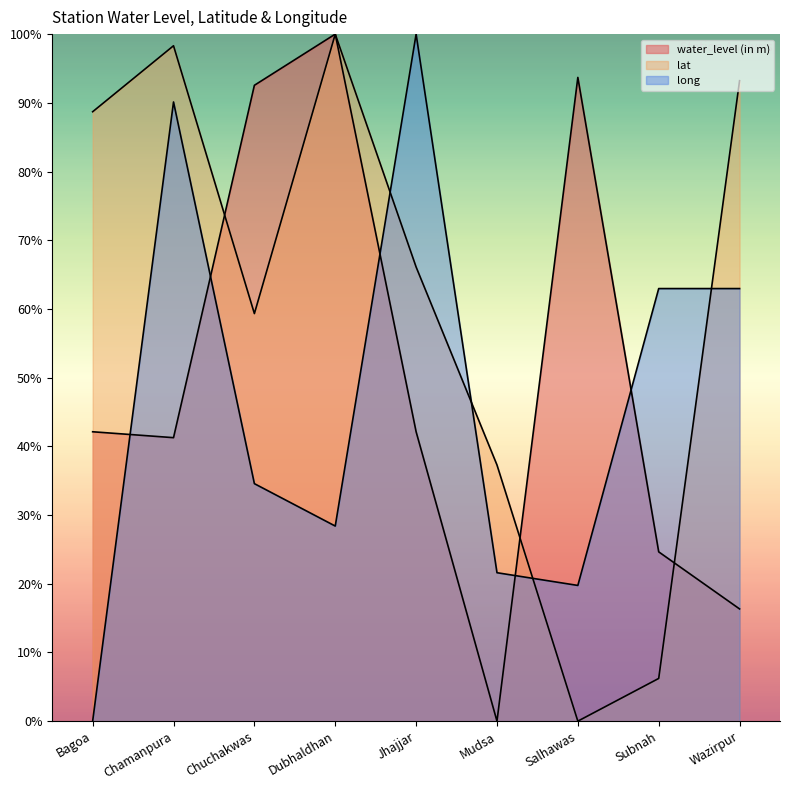

How many categories are shown in the chart?

9